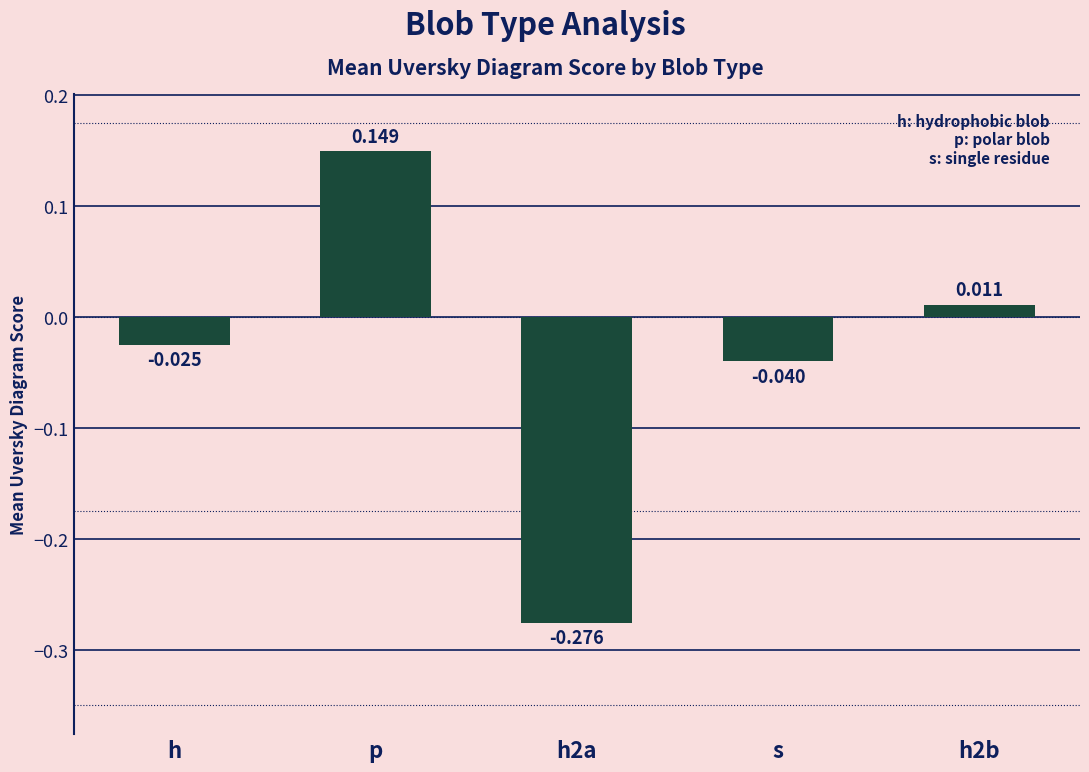

At which label does the data first exceed 0?

p